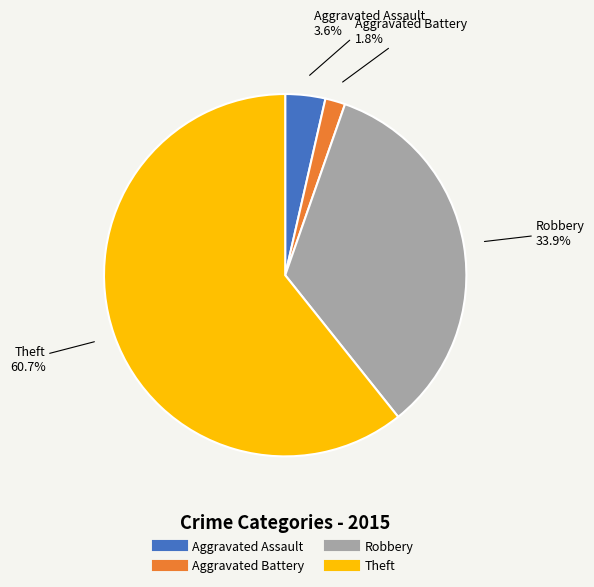

Combined, do Aggravated Battery and Theft account for over 50%?

Yes